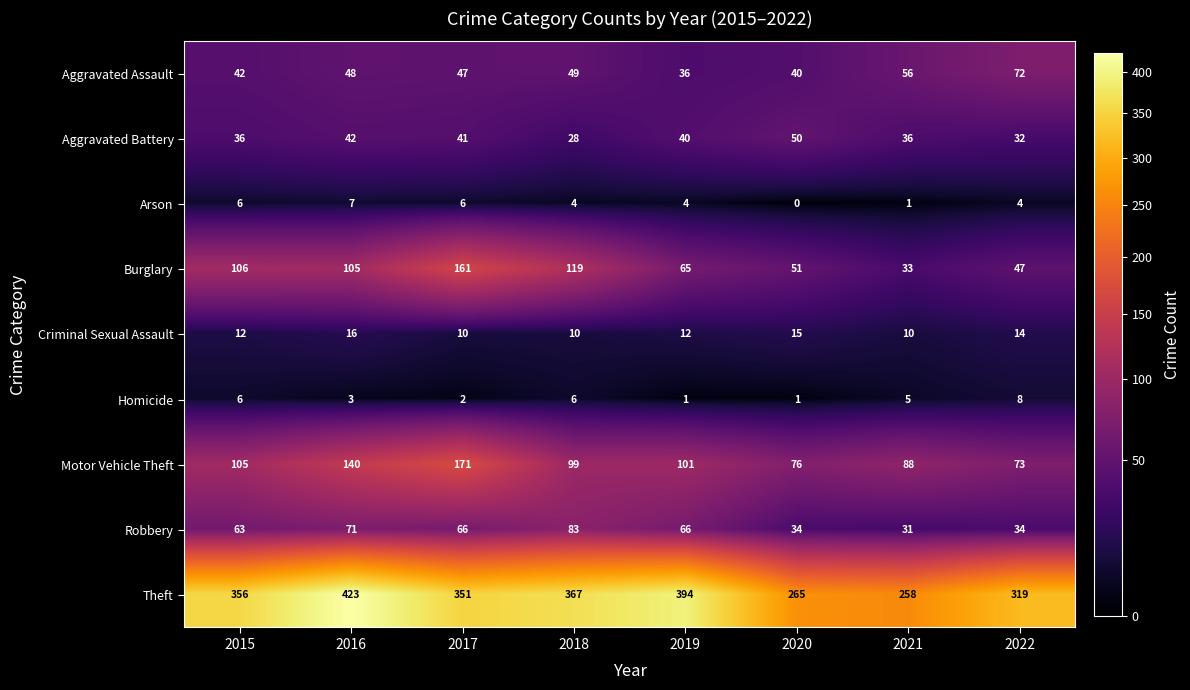

Which series has the largest range (max minus min)?

Theft